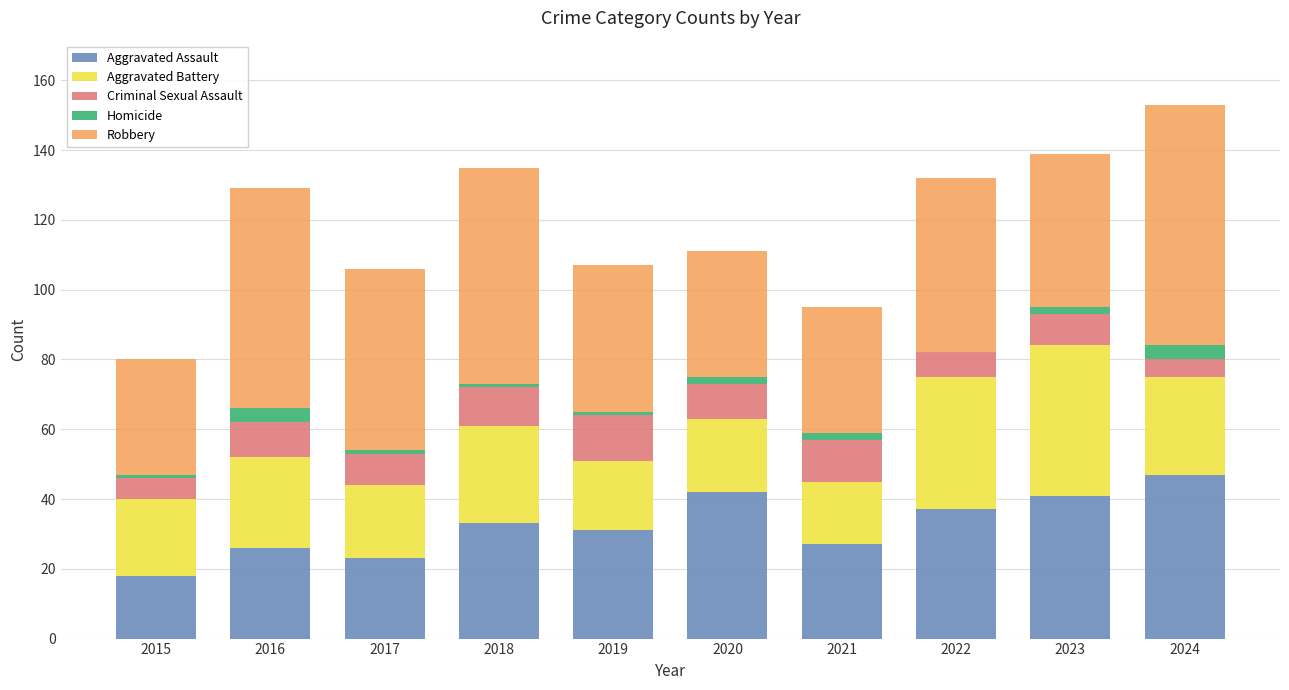

What is the sum of all Aggravated Assault values?

325